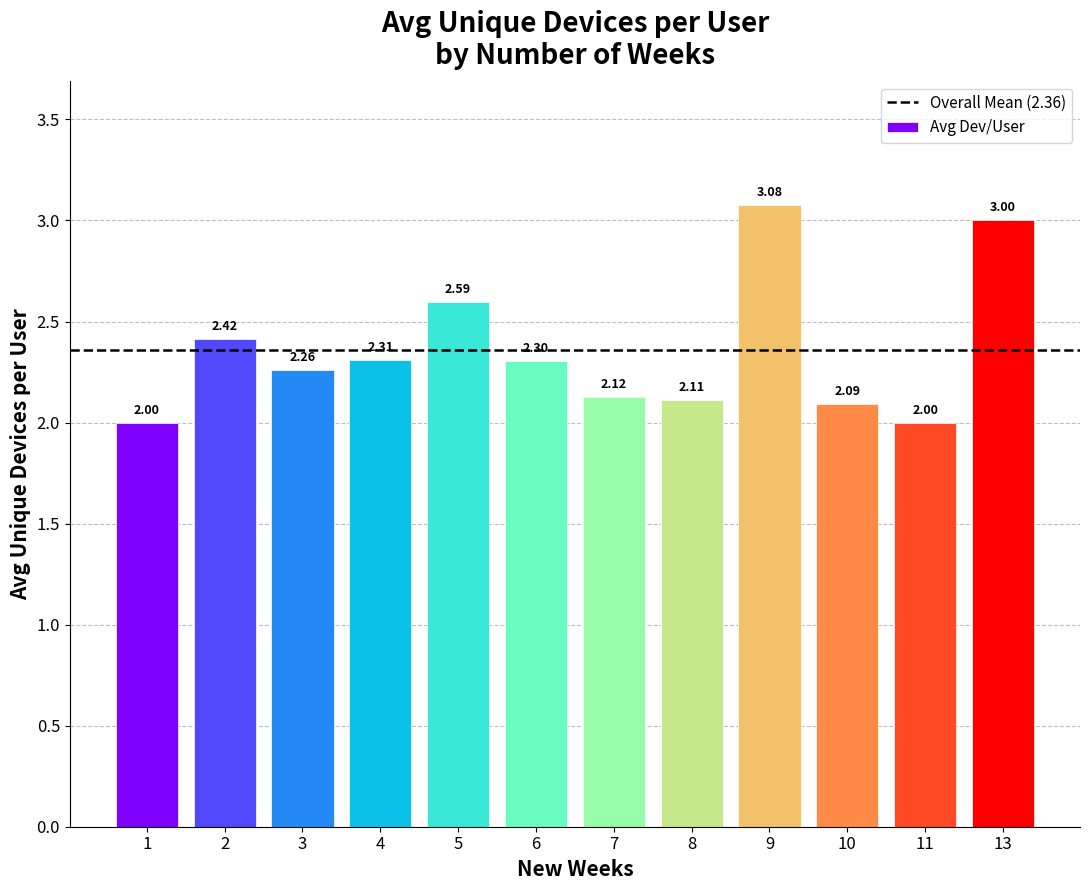

How many distinct data groups are displayed?

1